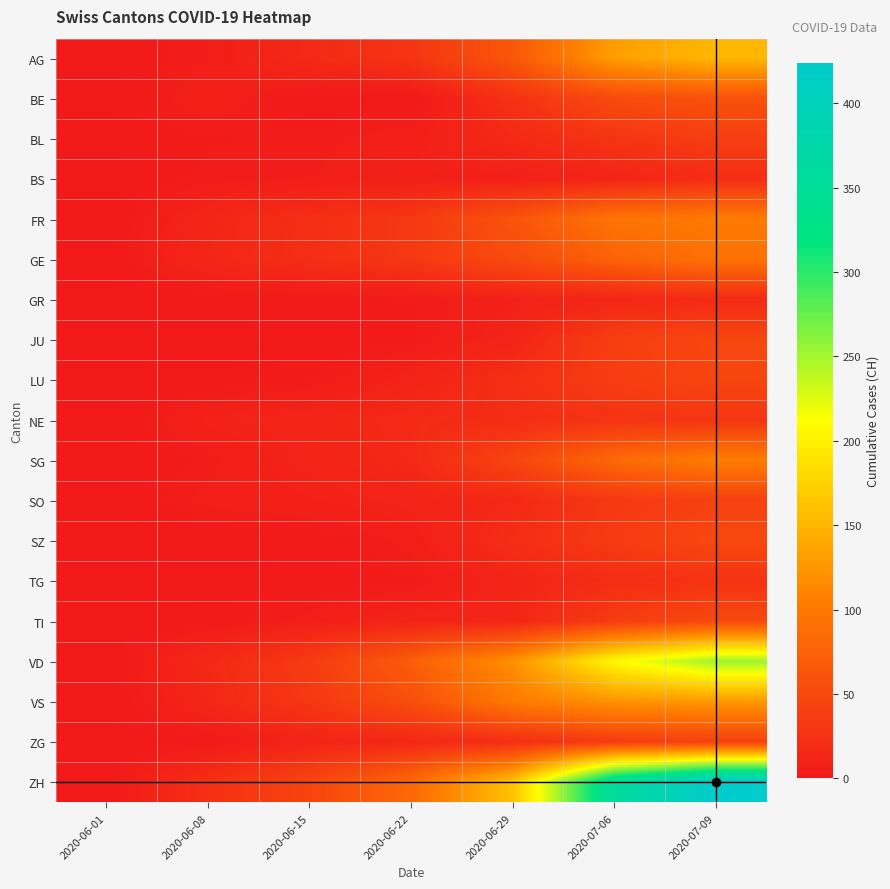

At 2020-06-15, list the series in order from smallest to largest.

BE, JU, SZ, TG, GR, LU, BL, BS, TI, SO, SG, ZG, NE, AG, FR, GE, VS, VD, ZH